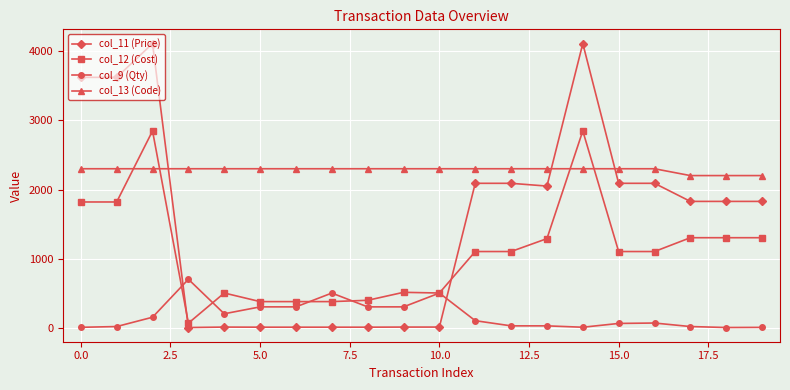

True or false: col_13 (Code) and col_9 (Qty) intersect in this chart.

False